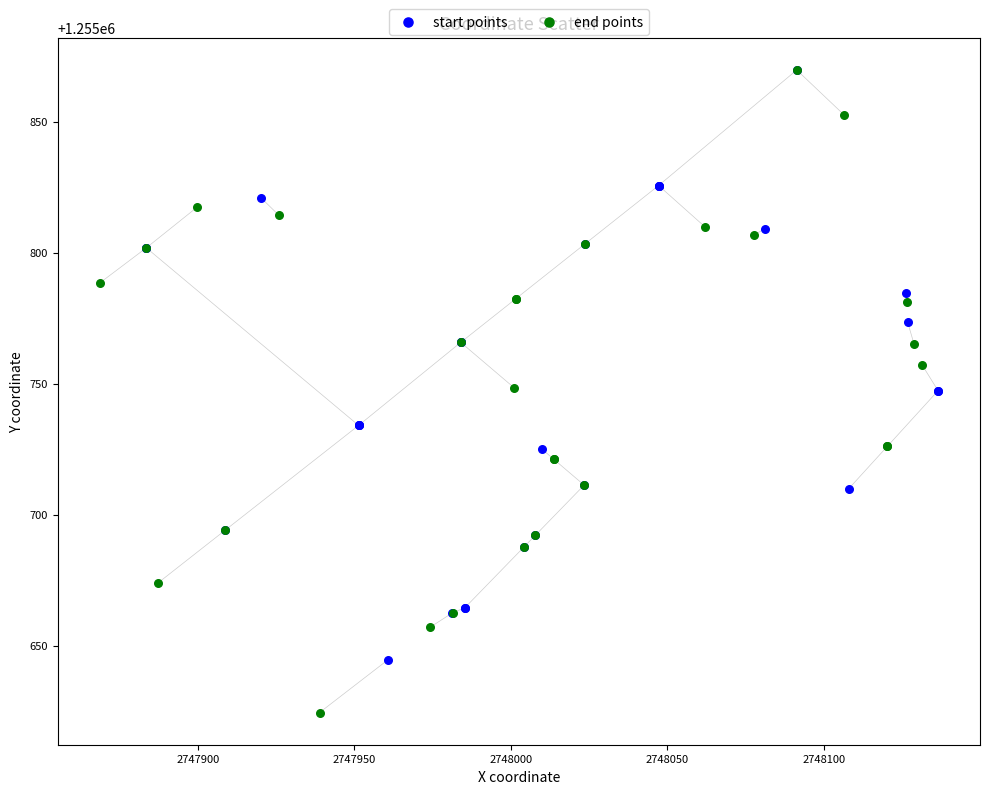

Which series contains the lowest Y value?

end points